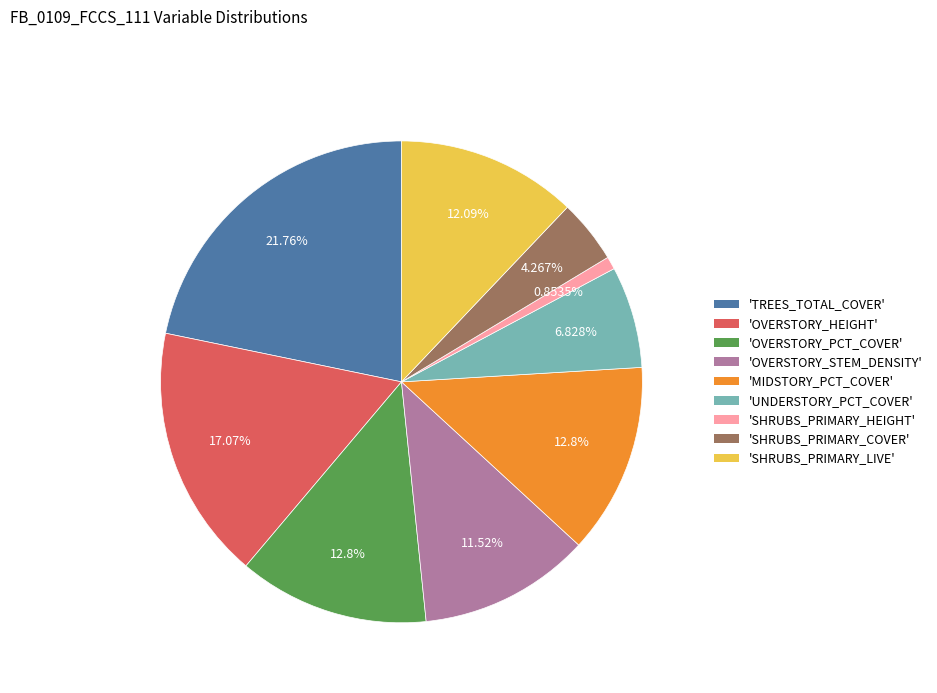

How many segments does this pie chart have?

9